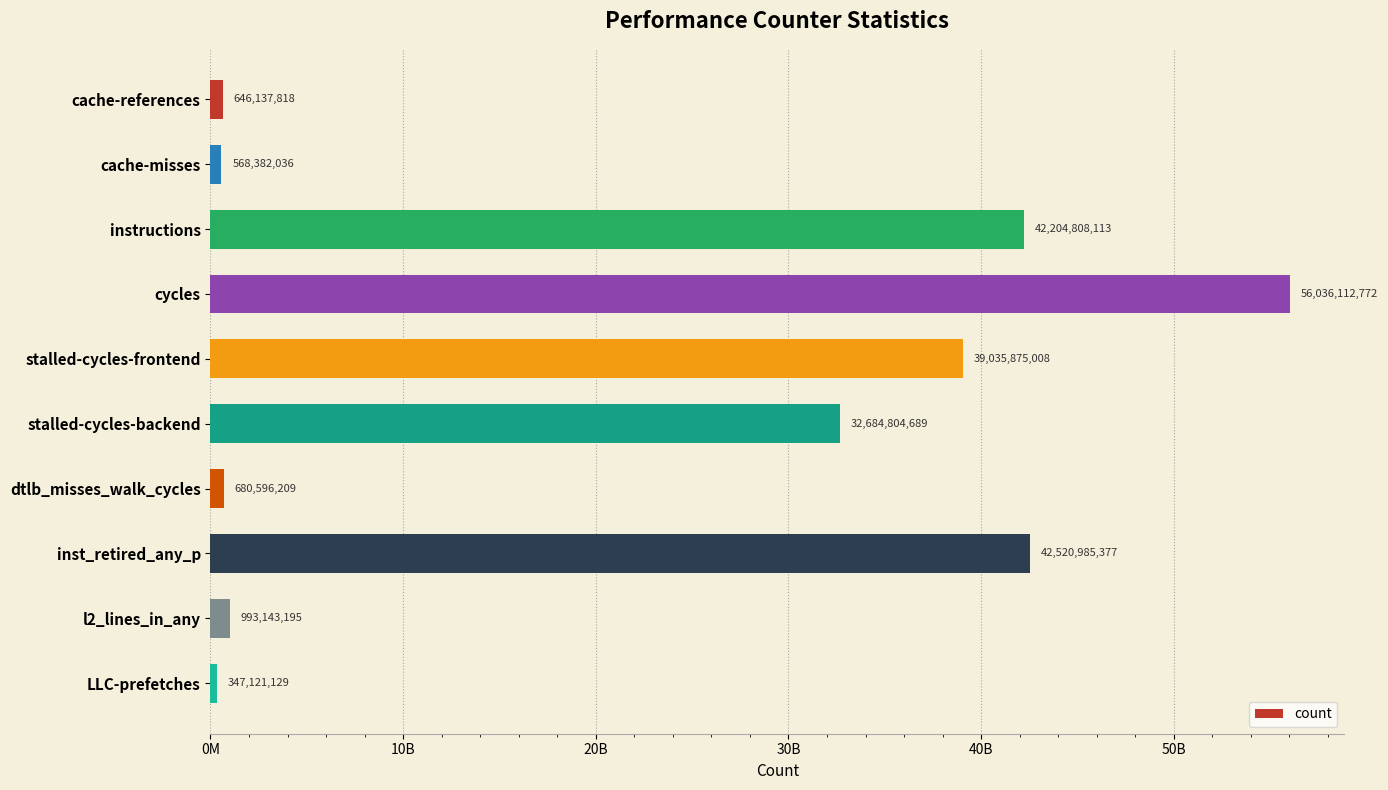

Rank the categories by value from highest to lowest.

cycles, inst_retired_any_p, instructions, stalled-cycles-frontend, stalled-cycles-backend, l2_lines_in_any, dtlb_misses_walk_cycles, cache-references, cache-misses, LLC-prefetches